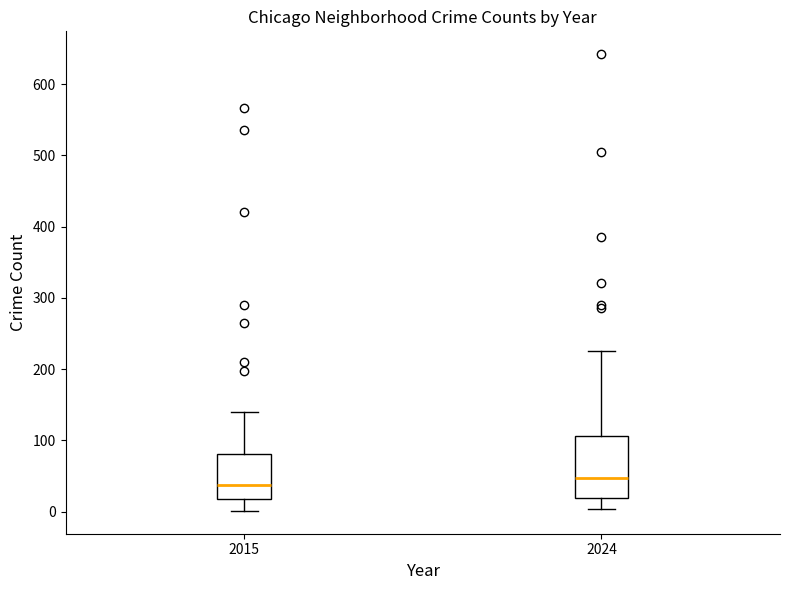

Comparing the boxes themselves (not the whiskers), which one is the tallest?

2024